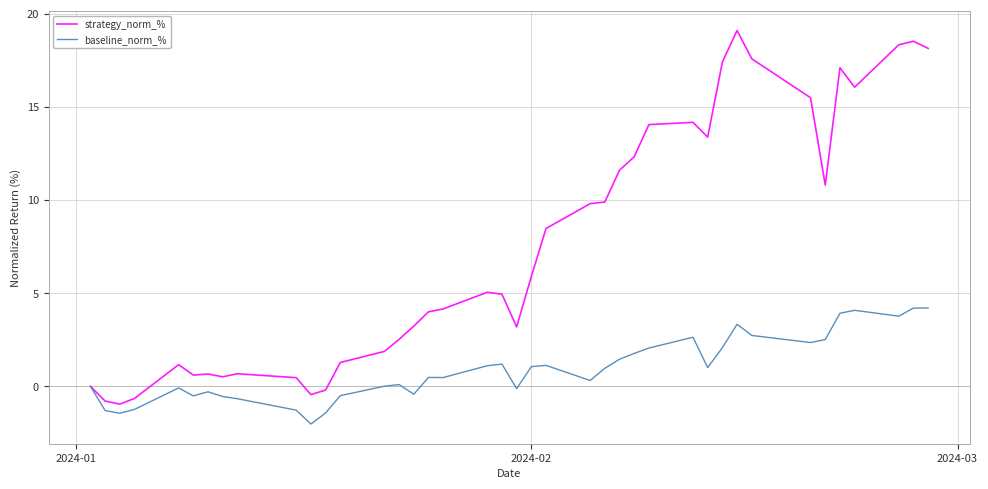

Rank the series by their maximum value, from highest to lowest.

strategy_norm_%, baseline_norm_%